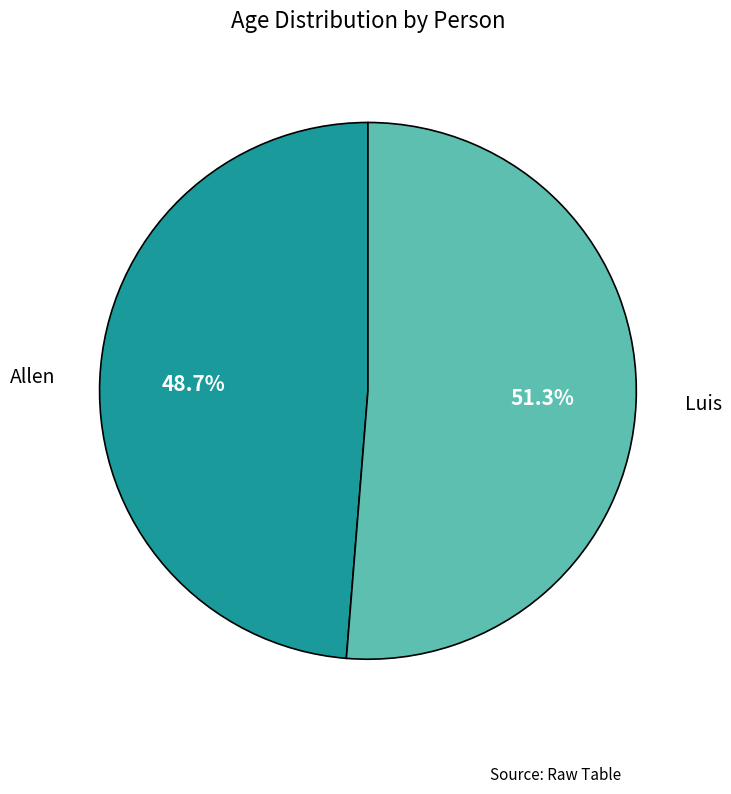

Is there any slice that represents more than half of the pie?

Yes